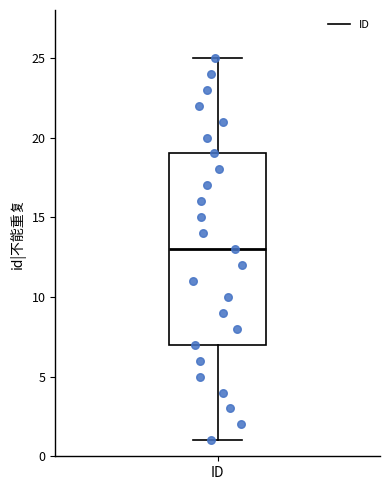

Read this box plot against the y-axis: the position of the median line, the range covered by the box, and the ends of both whiskers. The values are not printed on the chart, so give them approximately, as read against the axis.

median 13, box 7 to 19, whiskers 1 to 25